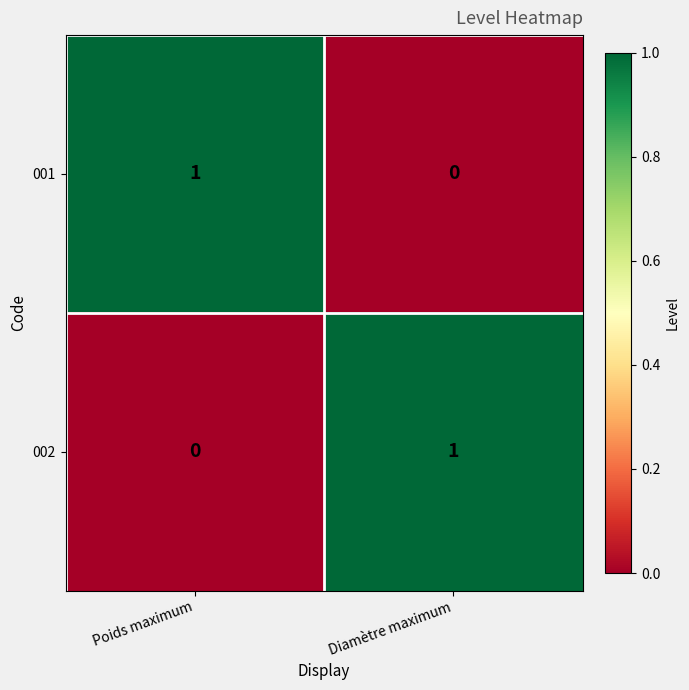

Where is 001 nearest to the value 0?

Diamètre maximum